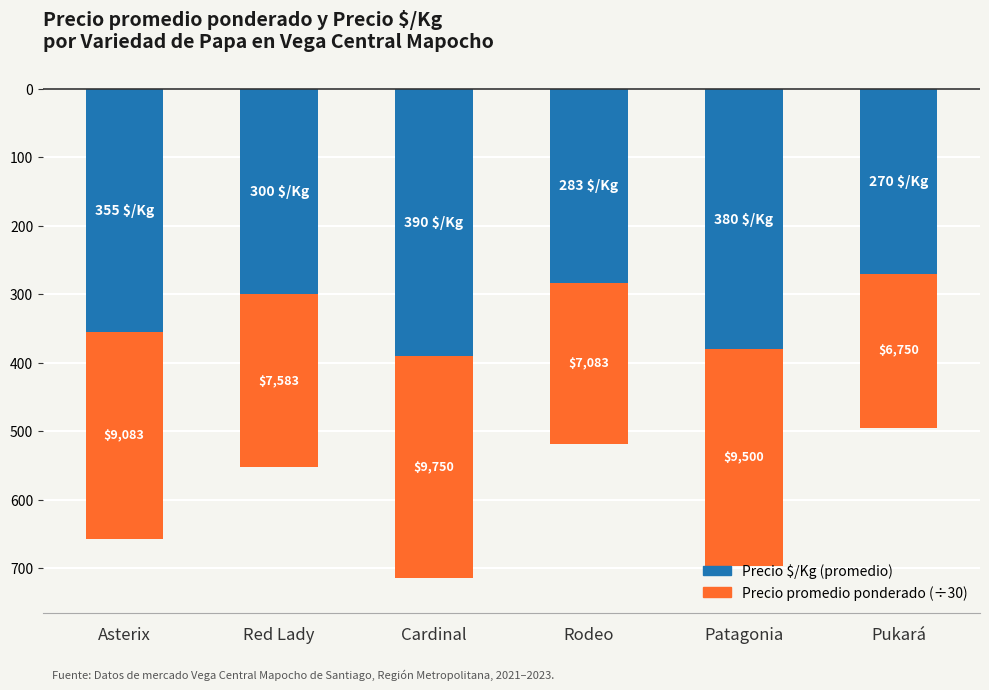

Is it true that Precio promedio ponderado (escala) equals -528.3 at Asterix?

False